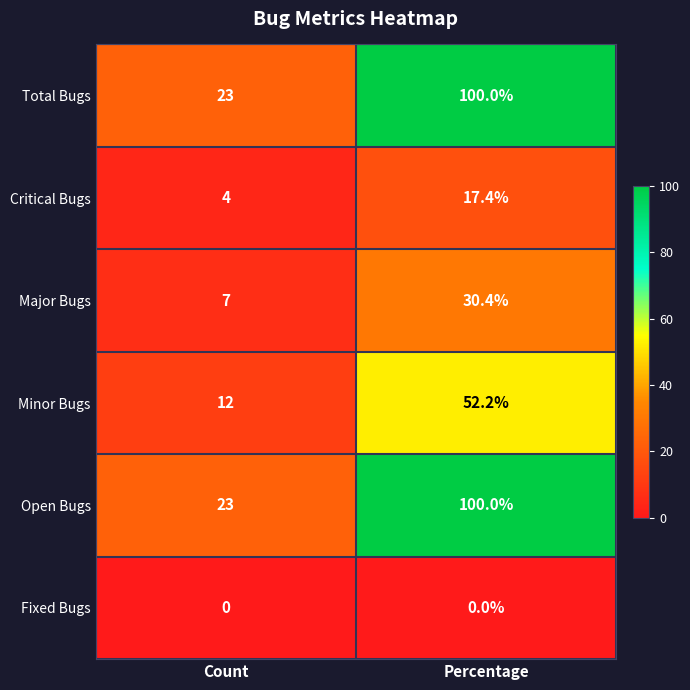

How many categories are shown in the chart?

2